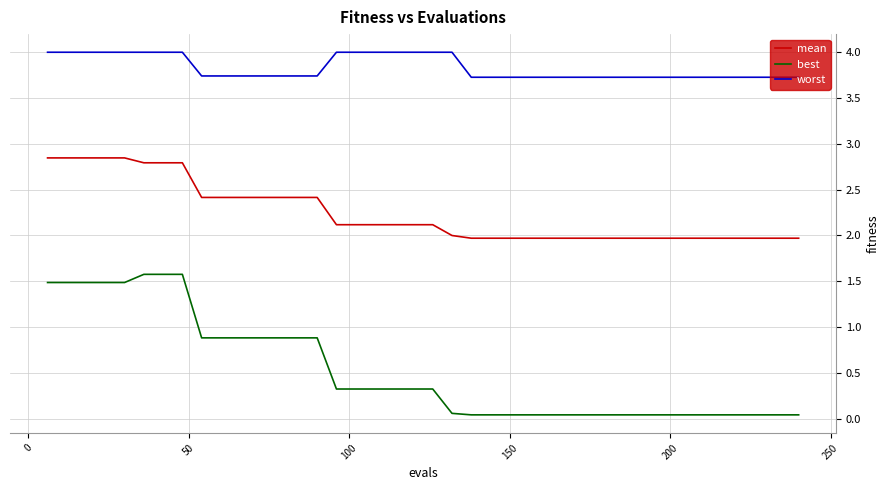

Which series has the widest spread of values?

best